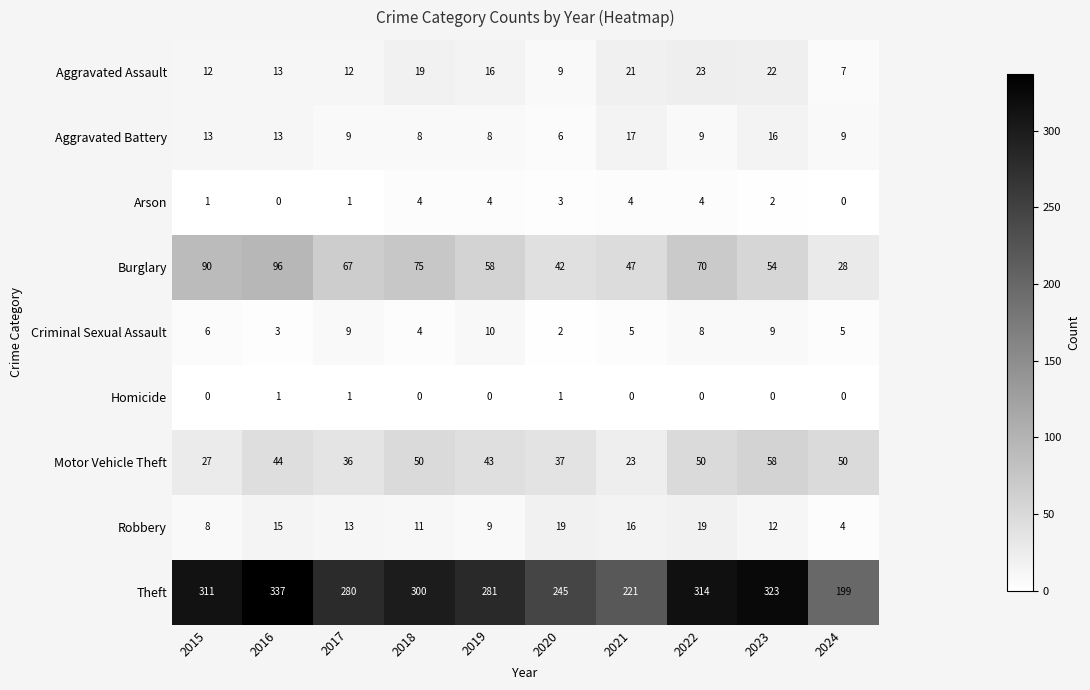

The value of Criminal Sexual Assault at 2024 is 3. True or false?

False